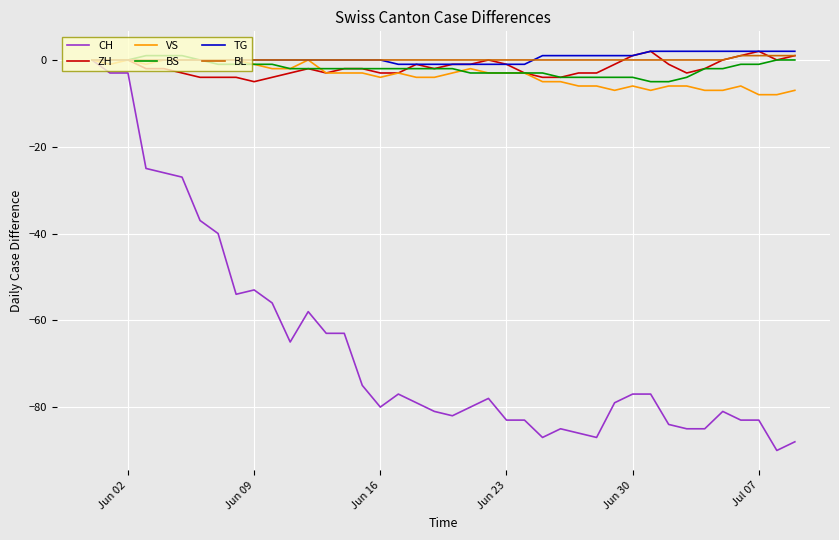

What is the lowest value of the VS series?

-8